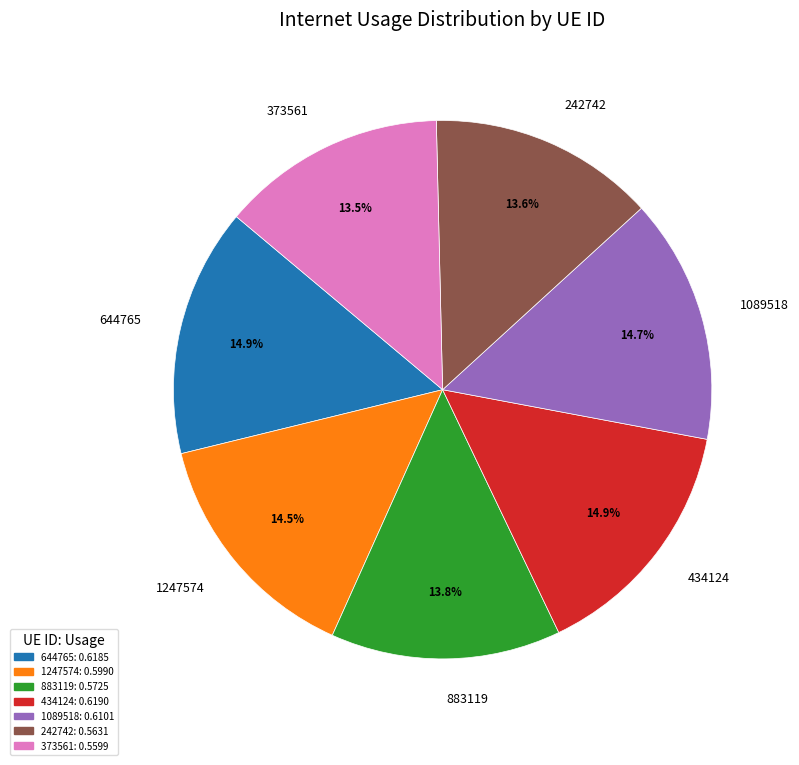

Is 373561 the majority of the pie?

No